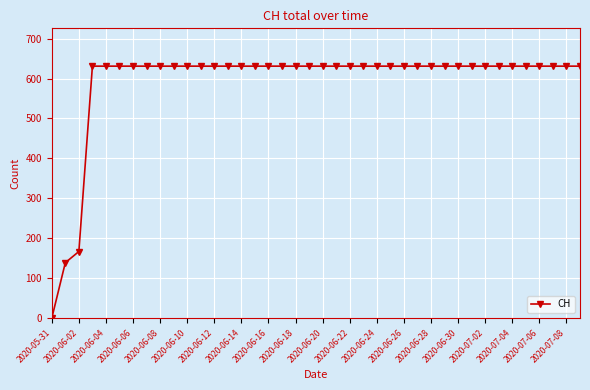

What is the value of the 21st point from the left?

631